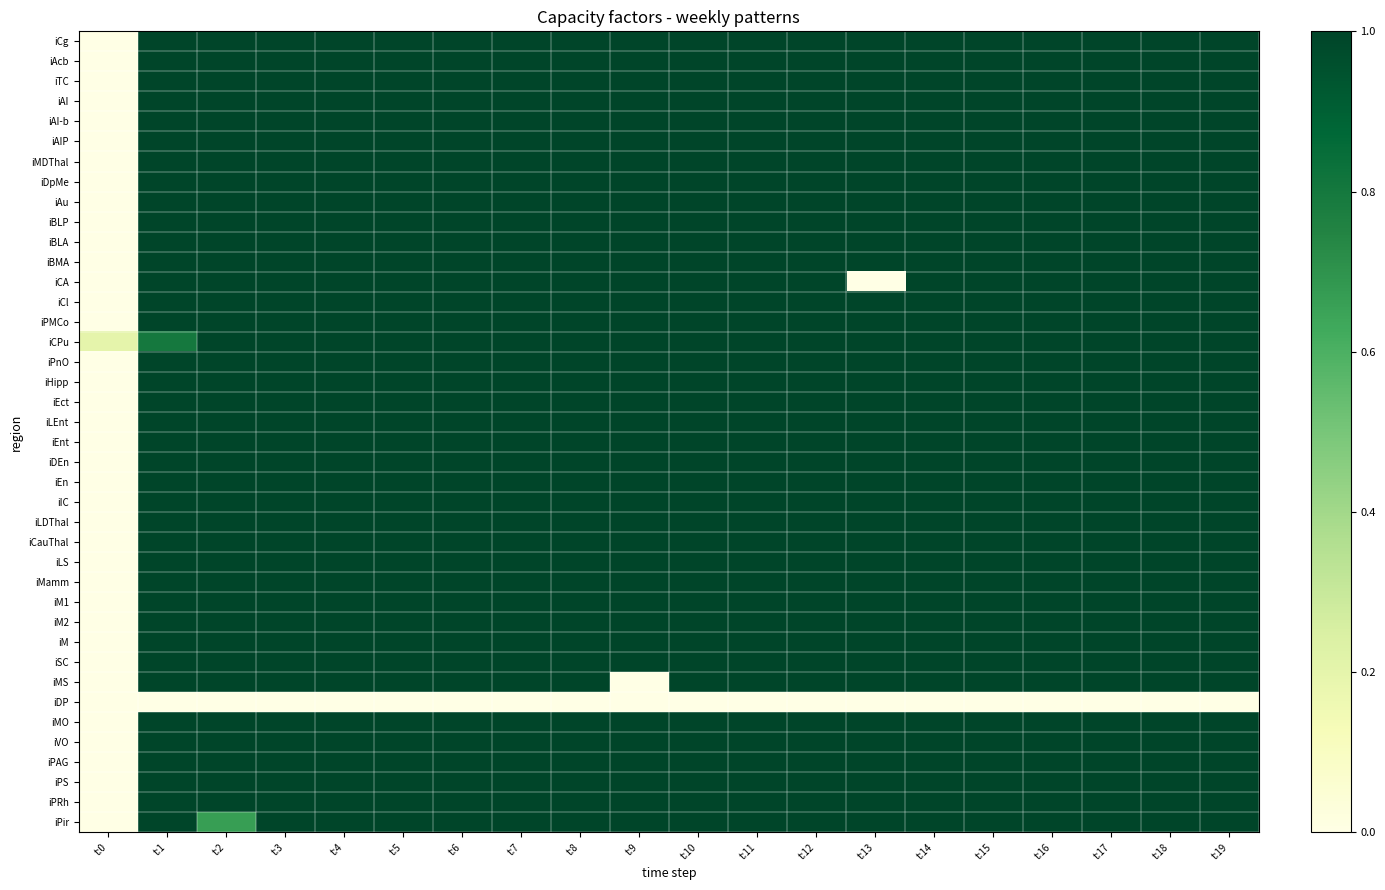

Reading right to left, what are all the values shown in this chart?

iCg: t:19=1.0	t:18=1.0	t:17=1.0	t:16=1.0	t:15=1.0	t:14=1.0	t:13=1.0	t:12=1.0	t:11=1.0	t:10=1.0	t:9=1.0	t:8=1.0	t:7=1.0	t:6=1.0	t:5=1.0	t:4=1.0	t:3=1.0	t:2=1.0	t:1=1.0	t:0=0.0
iAcb: t:19=1.0	t:18=1.0	t:17=1.0	t:16=1.0	t:15=1.0	t:14=1.0	t:13=1.0	t:12=1.0	t:11=1.0	t:10=1.0	t:9=1.0	t:8=1.0	t:7=1.0	t:6=1.0	t:5=1.0	t:4=1.0	t:3=1.0	t:2=1.0	t:1=1.0	t:0=0.0
iTC: t:19=1.0	t:18=1.0	t:17=1.0	t:16=1.0	t:15=1.0	t:14=1.0	t:13=1.0	t:12=1.0	t:11=1.0	t:10=1.0	t:9=1.0	t:8=1.0	t:7=1.0	t:6=1.0	t:5=1.0	t:4=1.0	t:3=1.0	t:2=1.0	t:1=1.0	t:0=0.0
iAI: t:19=1.0	t:18=1.0	t:17=1.0	t:16=1.0	t:15=1.0	t:14=1.0	t:13=1.0	t:12=1.0	t:11=1.0	t:10=1.0	t:9=1.0	t:8=1.0	t:7=1.0	t:6=1.0	t:5=1.0	t:4=1.0	t:3=1.0	t:2=1.0	t:1=1.0	t:0=0.0
iAI-b: t:19=1.0	t:18=1.0	t:17=1.0	t:16=1.0	t:15=1.0	t:14=1.0	t:13=1.0	t:12=1.0	t:11=1.0	t:10=1.0	t:9=1.0	t:8=1.0	t:7=1.0	t:6=1.0	t:5=1.0	t:4=1.0	t:3=1.0	t:2=1.0	t:1=1.0	t:0=0.0
iAIP: t:19=1.0	t:18=1.0	t:17=1.0	t:16=1.0	t:15=1.0	t:14=1.0	t:13=1.0	t:12=1.0	t:11=1.0	t:10=1.0	t:9=1.0	t:8=1.0	t:7=1.0	t:6=1.0	t:5=1.0	t:4=1.0	t:3=1.0	t:2=1.0	t:1=1.0	t:0=0.0
iMDThal: t:19=1.0	t:18=1.0	t:17=1.0	t:16=1.0	t:15=1.0	t:14=1.0	t:13=1.0	t:12=1.0	t:11=1.0	t:10=1.0	t:9=1.0	t:8=1.0	t:7=1.0	t:6=1.0	t:5=1.0	t:4=1.0	t:3=1.0	t:2=1.0	t:1=1.0	t:0=0.0
iDpMe: t:19=1.0	t:18=1.0	t:17=1.0	t:16=1.0	t:15=1.0	t:14=1.0	t:13=1.0	t:12=1.0	t:11=1.0	t:10=1.0	t:9=1.0	t:8=1.0	t:7=1.0	t:6=1.0	t:5=1.0	t:4=1.0	t:3=1.0	t:2=1.0	t:1=1.0	t:0=0.0
iAu: t:19=1.0	t:18=1.0	t:17=1.0	t:16=1.0	t:15=1.0	t:14=1.0	t:13=1.0	t:12=1.0	t:11=1.0	t:10=1.0	t:9=1.0	t:8=1.0	t:7=1.0	t:6=1.0	t:5=1.0	t:4=1.0	t:3=1.0	t:2=1.0	t:1=1.0	t:0=0.0
iBLP: t:19=1.0	t:18=1.0	t:17=1.0	t:16=1.0	t:15=1.0	t:14=1.0	t:13=1.0	t:12=1.0	t:11=1.0	t:10=1.0	t:9=1.0	t:8=1.0	t:7=1.0	t:6=1.0	t:5=1.0	t:4=1.0	t:3=1.0	t:2=1.0	t:1=1.0	t:0=0.0
iBLA: t:19=1.0	t:18=1.0	t:17=1.0	t:16=1.0	t:15=1.0	t:14=1.0	t:13=1.0	t:12=1.0	t:11=1.0	t:10=1.0	t:9=1.0	t:8=1.0	t:7=1.0	t:6=1.0	t:5=1.0	t:4=1.0	t:3=1.0	t:2=1.0	t:1=1.0	t:0=0.0
iBMA: t:19=1.0	t:18=1.0	t:17=1.0	t:16=1.0	t:15=1.0	t:14=1.0	t:13=1.0	t:12=1.0	t:11=1.0	t:10=1.0	t:9=1.0	t:8=1.0	t:7=1.0	t:6=1.0	t:5=1.0	t:4=1.0	t:3=1.0	t:2=1.0	t:1=1.0	t:0=0.0
iCA: t:19=1.0	t:18=1.0	t:17=1.0	t:16=1.0	t:15=1.0	t:14=1.0	t:13=0.0	t:12=1.0	t:11=1.0	t:10=1.0	t:9=1.0	t:8=1.0	t:7=1.0	t:6=1.0	t:5=1.0	t:4=1.0	t:3=1.0	t:2=1.0	t:1=1.0	t:0=0.0
iCl: t:19=1.0	t:18=1.0	t:17=1.0	t:16=1.0	t:15=1.0	t:14=1.0	t:13=1.0	t:12=1.0	t:11=1.0	t:10=1.0	t:9=1.0	t:8=1.0	t:7=1.0	t:6=1.0	t:5=1.0	t:4=1.0	t:3=1.0	t:2=1.0	t:1=1.0	t:0=0.0
iPMCo: t:19=1.0	t:18=1.0	t:17=1.0	t:16=1.0	t:15=1.0	t:14=1.0	t:13=1.0	t:12=1.0	t:11=1.0	t:10=1.0	t:9=1.0	t:8=1.0	t:7=1.0	t:6=1.0	t:5=1.0	t:4=1.0	t:3=1.0	t:2=1.0	t:1=1.0	t:0=0.0
iCPu: t:19=1.0	t:18=1.0	t:17=1.0	t:16=1.0	t:15=1.0	t:14=1.0	t:13=1.0	t:12=1.0	t:11=1.0	t:10=1.0	t:9=1.0	t:8=1.0	t:7=1.0	t:6=1.0	t:5=1.0	t:4=1.0	t:3=1.0	t:2=1.0	t:1=0.8	t:0=0.2
iPnO: t:19=1.0	t:18=1.0	t:17=1.0	t:16=1.0	t:15=1.0	t:14=1.0	t:13=1.0	t:12=1.0	t:11=1.0	t:10=1.0	t:9=1.0	t:8=1.0	t:7=1.0	t:6=1.0	t:5=1.0	t:4=1.0	t:3=1.0	t:2=1.0	t:1=1.0	t:0=0.0
iHipp: t:19=1.0	t:18=1.0	t:17=1.0	t:16=1.0	t:15=1.0	t:14=1.0	t:13=1.0	t:12=1.0	t:11=1.0	t:10=1.0	t:9=1.0	t:8=1.0	t:7=1.0	t:6=1.0	t:5=1.0	t:4=1.0	t:3=1.0	t:2=1.0	t:1=1.0	t:0=0.0
iEct: t:19=1.0	t:18=1.0	t:17=1.0	t:16=1.0	t:15=1.0	t:14=1.0	t:13=1.0	t:12=1.0	t:11=1.0	t:10=1.0	t:9=1.0	t:8=1.0	t:7=1.0	t:6=1.0	t:5=1.0	t:4=1.0	t:3=1.0	t:2=1.0	t:1=1.0	t:0=0.0
iLEnt: t:19=1.0	t:18=1.0	t:17=1.0	t:16=1.0	t:15=1.0	t:14=1.0	t:13=1.0	t:12=1.0	t:11=1.0	t:10=1.0	t:9=1.0	t:8=1.0	t:7=1.0	t:6=1.0	t:5=1.0	t:4=1.0	t:3=1.0	t:2=1.0	t:1=1.0	t:0=0.0
iEnt: t:19=1.0	t:18=1.0	t:17=1.0	t:16=1.0	t:15=1.0	t:14=1.0	t:13=1.0	t:12=1.0	t:11=1.0	t:10=1.0	t:9=1.0	t:8=1.0	t:7=1.0	t:6=1.0	t:5=1.0	t:4=1.0	t:3=1.0	t:2=1.0	t:1=1.0	t:0=0.0
iDEn: t:19=1.0	t:18=1.0	t:17=1.0	t:16=1.0	t:15=1.0	t:14=1.0	t:13=1.0	t:12=1.0	t:11=1.0	t:10=1.0	t:9=1.0	t:8=1.0	t:7=1.0	t:6=1.0	t:5=1.0	t:4=1.0	t:3=1.0	t:2=1.0	t:1=1.0	t:0=0.0
iEn: t:19=1.0	t:18=1.0	t:17=1.0	t:16=1.0	t:15=1.0	t:14=1.0	t:13=1.0	t:12=1.0	t:11=1.0	t:10=1.0	t:9=1.0	t:8=1.0	t:7=1.0	t:6=1.0	t:5=1.0	t:4=1.0	t:3=1.0	t:2=1.0	t:1=1.0	t:0=0.0
iIC: t:19=1.0	t:18=1.0	t:17=1.0	t:16=1.0	t:15=1.0	t:14=1.0	t:13=1.0	t:12=1.0	t:11=1.0	t:10=1.0	t:9=1.0	t:8=1.0	t:7=1.0	t:6=1.0	t:5=1.0	t:4=1.0	t:3=1.0	t:2=1.0	t:1=1.0	t:0=0.0
iLDThal: t:19=1.0	t:18=1.0	t:17=1.0	t:16=1.0	t:15=1.0	t:14=1.0	t:13=1.0	t:12=1.0	t:11=1.0	t:10=1.0	t:9=1.0	t:8=1.0	t:7=1.0	t:6=1.0	t:5=1.0	t:4=1.0	t:3=1.0	t:2=1.0	t:1=1.0	t:0=0.0
iCauThal: t:19=1.0	t:18=1.0	t:17=1.0	t:16=1.0	t:15=1.0	t:14=1.0	t:13=1.0	t:12=1.0	t:11=1.0	t:10=1.0	t:9=1.0	t:8=1.0	t:7=1.0	t:6=1.0	t:5=1.0	t:4=1.0	t:3=1.0	t:2=1.0	t:1=1.0	t:0=0.0
iLS: t:19=1.0	t:18=1.0	t:17=1.0	t:16=1.0	t:15=1.0	t:14=1.0	t:13=1.0	t:12=1.0	t:11=1.0	t:10=1.0	t:9=1.0	t:8=1.0	t:7=1.0	t:6=1.0	t:5=1.0	t:4=1.0	t:3=1.0	t:2=1.0	t:1=1.0	t:0=0.0
iMamm: t:19=1.0	t:18=1.0	t:17=1.0	t:16=1.0	t:15=1.0	t:14=1.0	t:13=1.0	t:12=1.0	t:11=1.0	t:10=1.0	t:9=1.0	t:8=1.0	t:7=1.0	t:6=1.0	t:5=1.0	t:4=1.0	t:3=1.0	t:2=1.0	t:1=1.0	t:0=0.0
iM1: t:19=1.0	t:18=1.0	t:17=1.0	t:16=1.0	t:15=1.0	t:14=1.0	t:13=1.0	t:12=1.0	t:11=1.0	t:10=1.0	t:9=1.0	t:8=1.0	t:7=1.0	t:6=1.0	t:5=1.0	t:4=1.0	t:3=1.0	t:2=1.0	t:1=1.0	t:0=0.0
iM2: t:19=1.0	t:18=1.0	t:17=1.0	t:16=1.0	t:15=1.0	t:14=1.0	t:13=1.0	t:12=1.0	t:11=1.0	t:10=1.0	t:9=1.0	t:8=1.0	t:7=1.0	t:6=1.0	t:5=1.0	t:4=1.0	t:3=1.0	t:2=1.0	t:1=1.0	t:0=0.0
iM: t:19=1.0	t:18=1.0	t:17=1.0	t:16=1.0	t:15=1.0	t:14=1.0	t:13=1.0	t:12=1.0	t:11=1.0	t:10=1.0	t:9=1.0	t:8=1.0	t:7=1.0	t:6=1.0	t:5=1.0	t:4=1.0	t:3=1.0	t:2=1.0	t:1=1.0	t:0=0.0
iSC: t:19=1.0	t:18=1.0	t:17=1.0	t:16=1.0	t:15=1.0	t:14=1.0	t:13=1.0	t:12=1.0	t:11=1.0	t:10=1.0	t:9=1.0	t:8=1.0	t:7=1.0	t:6=1.0	t:5=1.0	t:4=1.0	t:3=1.0	t:2=1.0	t:1=1.0	t:0=0.0
iMS: t:19=1.0	t:18=1.0	t:17=1.0	t:16=1.0	t:15=1.0	t:14=1.0	t:13=1.0	t:12=1.0	t:11=1.0	t:10=1.0	t:9=0.0	t:8=1.0	t:7=1.0	t:6=1.0	t:5=1.0	t:4=1.0	t:3=1.0	t:2=1.0	t:1=1.0	t:0=0.0
iDP: t:19=0.0	t:18=0.0	t:17=0.0	t:16=0.0	t:15=0.0	t:14=0.0	t:13=0.0	t:12=0.0	t:11=0.0	t:10=0.0	t:9=0.0	t:8=0.0	t:7=0.0	t:6=0.0	t:5=0.0	t:4=0.0	t:3=0.0	t:2=0.0	t:1=0.0	t:0=0.0
iMO: t:19=1.0	t:18=1.0	t:17=1.0	t:16=1.0	t:15=1.0	t:14=1.0	t:13=1.0	t:12=1.0	t:11=1.0	t:10=1.0	t:9=1.0	t:8=1.0	t:7=1.0	t:6=1.0	t:5=1.0	t:4=1.0	t:3=1.0	t:2=1.0	t:1=1.0	t:0=0.0
iVO: t:19=1.0	t:18=1.0	t:17=1.0	t:16=1.0	t:15=1.0	t:14=1.0	t:13=1.0	t:12=1.0	t:11=1.0	t:10=1.0	t:9=1.0	t:8=1.0	t:7=1.0	t:6=1.0	t:5=1.0	t:4=1.0	t:3=1.0	t:2=1.0	t:1=1.0	t:0=0.0
iPAG: t:19=1.0	t:18=1.0	t:17=1.0	t:16=1.0	t:15=1.0	t:14=1.0	t:13=1.0	t:12=1.0	t:11=1.0	t:10=1.0	t:9=1.0	t:8=1.0	t:7=1.0	t:6=1.0	t:5=1.0	t:4=1.0	t:3=1.0	t:2=1.0	t:1=1.0	t:0=0.0
iPS: t:19=1.0	t:18=1.0	t:17=1.0	t:16=1.0	t:15=1.0	t:14=1.0	t:13=1.0	t:12=1.0	t:11=1.0	t:10=1.0	t:9=1.0	t:8=1.0	t:7=1.0	t:6=1.0	t:5=1.0	t:4=1.0	t:3=1.0	t:2=1.0	t:1=1.0	t:0=0.0
iPRh: t:19=1.0	t:18=1.0	t:17=1.0	t:16=1.0	t:15=1.0	t:14=1.0	t:13=1.0	t:12=1.0	t:11=1.0	t:10=1.0	t:9=1.0	t:8=1.0	t:7=1.0	t:6=1.0	t:5=1.0	t:4=1.0	t:3=1.0	t:2=1.0	t:1=1.0	t:0=0.0
iPir: t:19=1.0	t:18=1.0	t:17=1.0	t:16=1.0	t:15=1.0	t:14=1.0	t:13=1.0	t:12=1.0	t:11=1.0	t:10=1.0	t:9=1.0	t:8=1.0	t:7=1.0	t:6=1.0	t:5=1.0	t:4=1.0	t:3=1.0	t:2=0.7	t:1=1.0	t:0=0.0